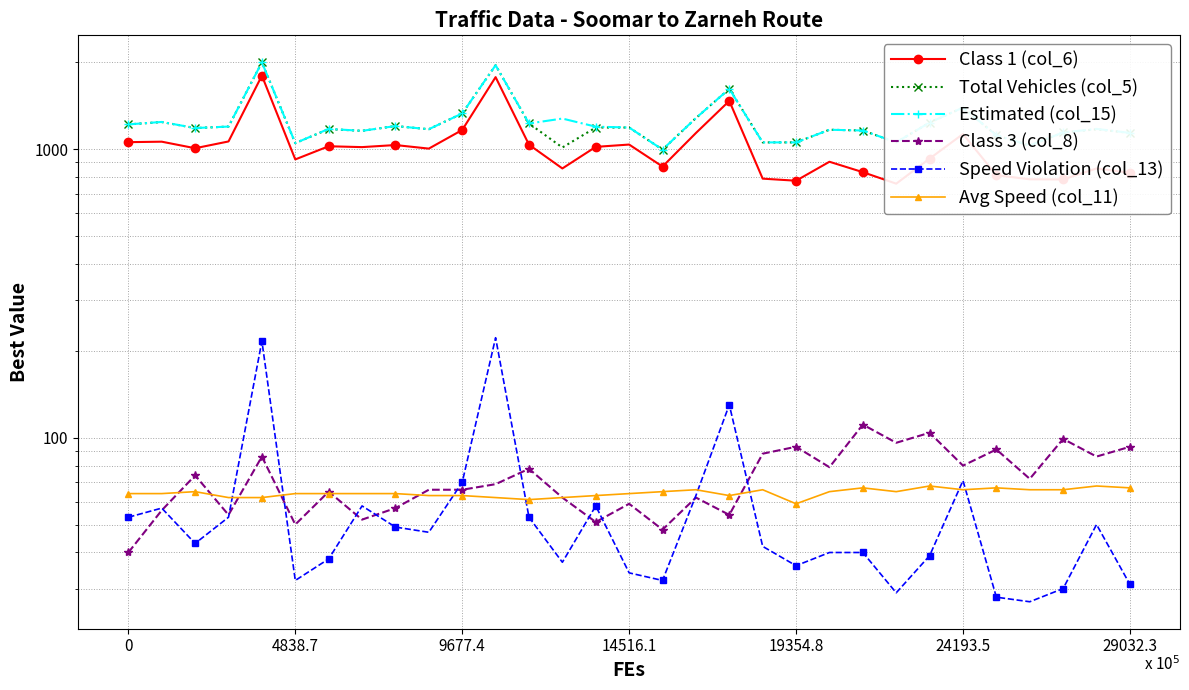

The Class 3 (col_8) series shows 93 at 29032.3. True or false?

True